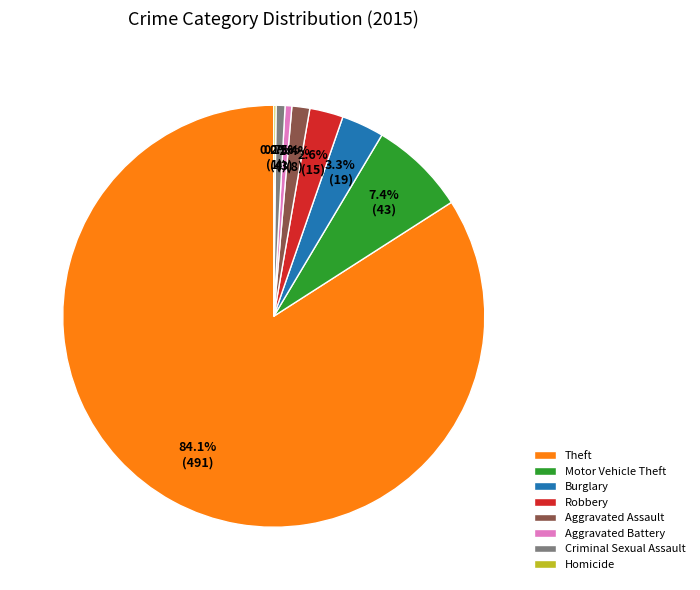

Approximately how many times larger is the value at Robbery compared to Burglary?

0.8